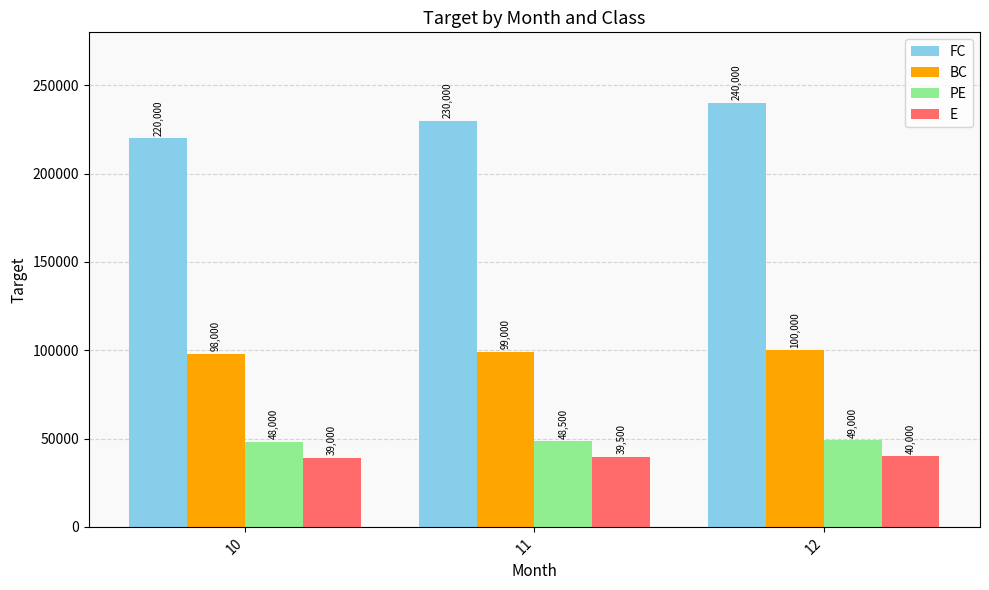

Reading left to right, extract all data points from this chart.

FC: 220000	230000	240000
BC: 98000	99000	100000
PE: 48000	48500	49000
E: 39000	39500	40000